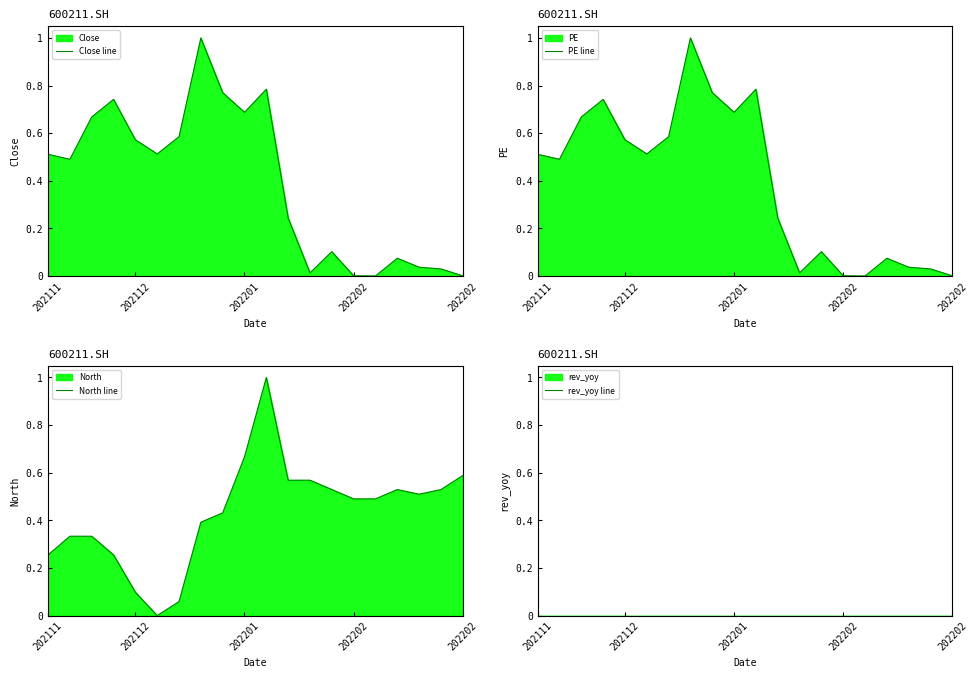

How many times do Close line and PE line cross each other?

9